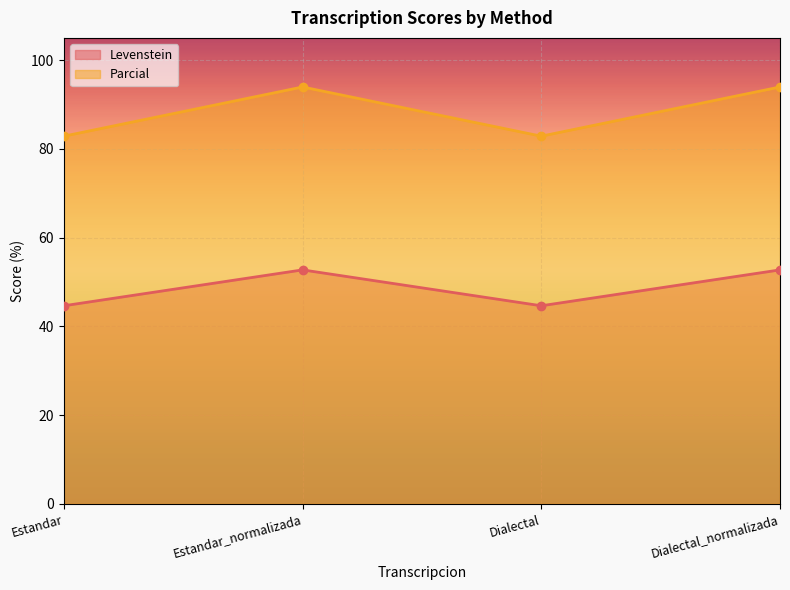

What is the spread (max minus min) of values at Dialectal_normalizada?

41.2